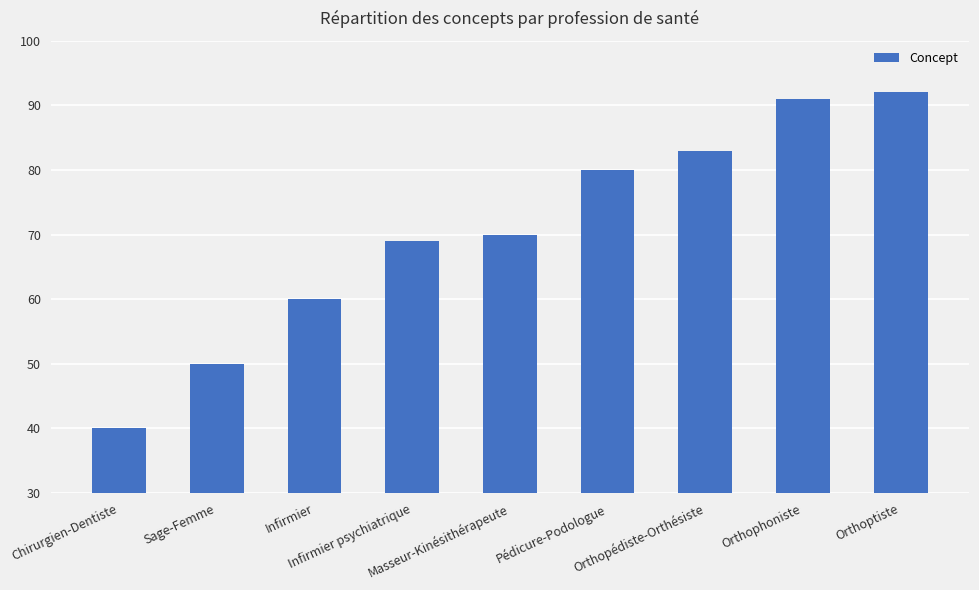

The value at Orthopédiste-Orthésiste is 83. True or false?

True